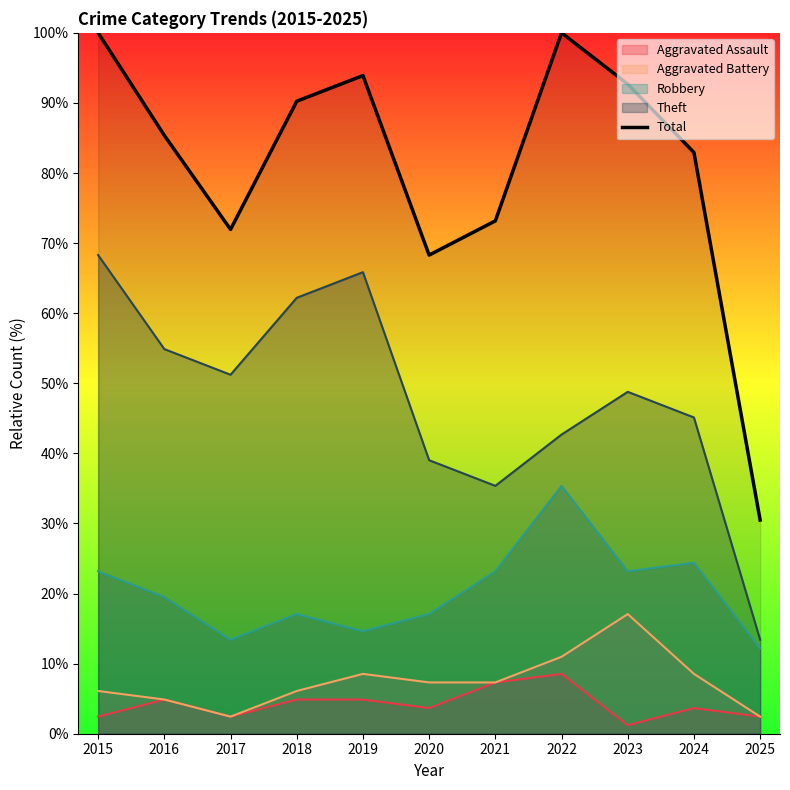

What is the change in value from 2016 to 2021?

-12.2